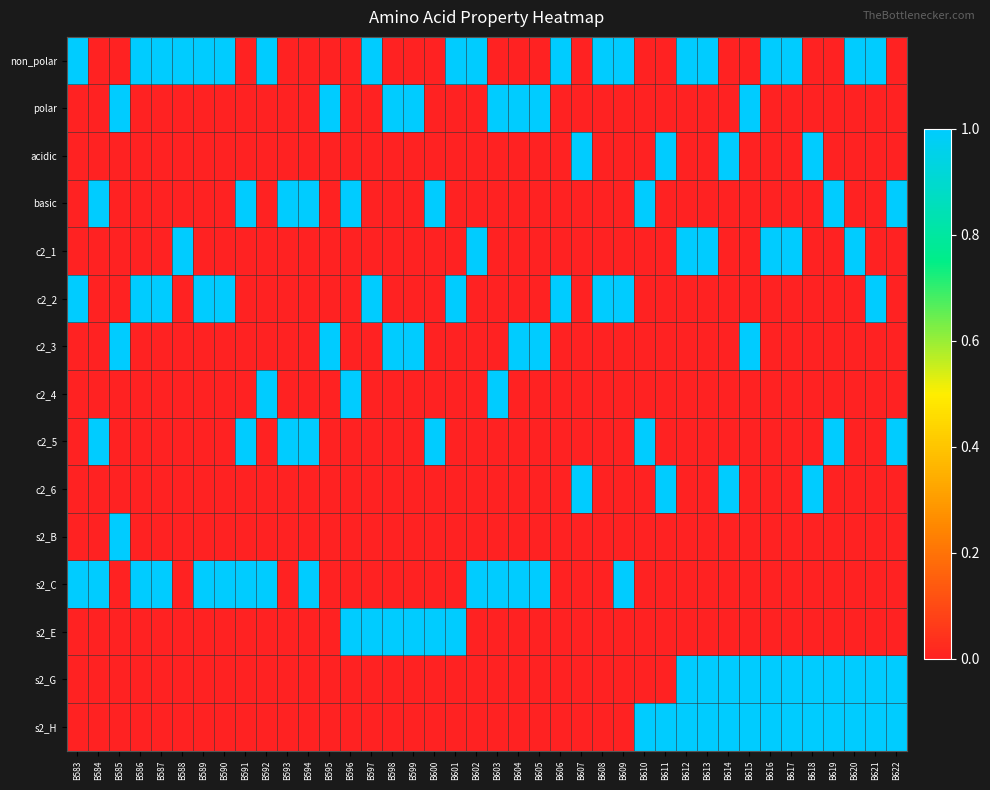

At which category is the sum across all series the highest?

B612